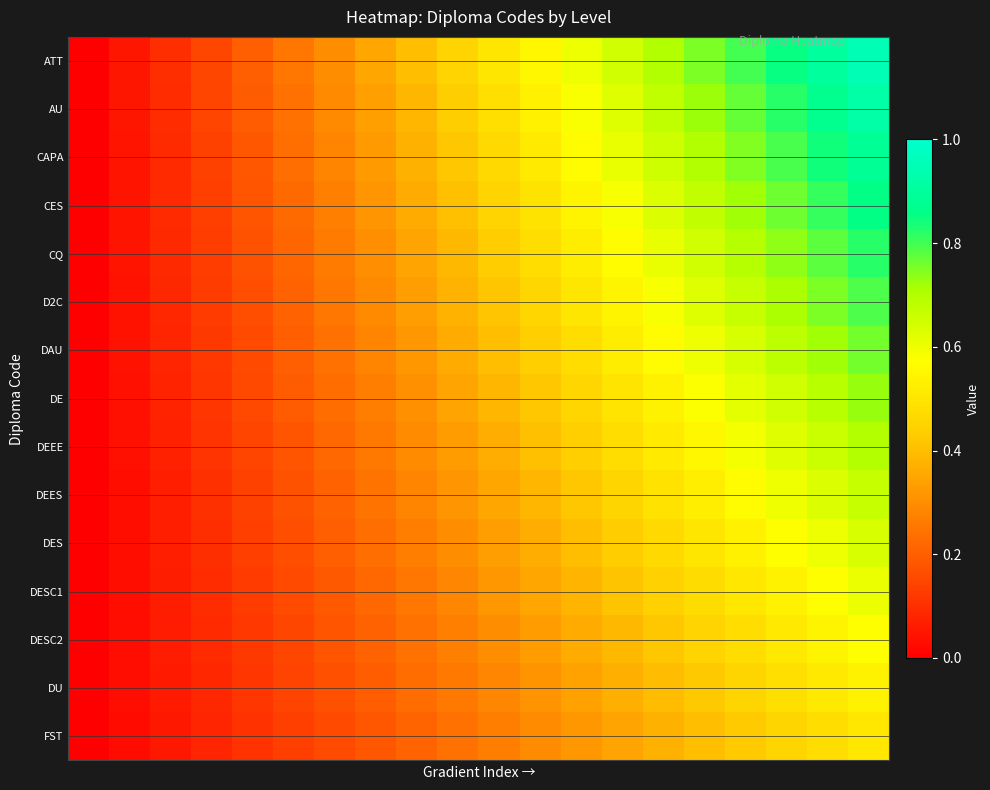

How many data points does each series have?

20